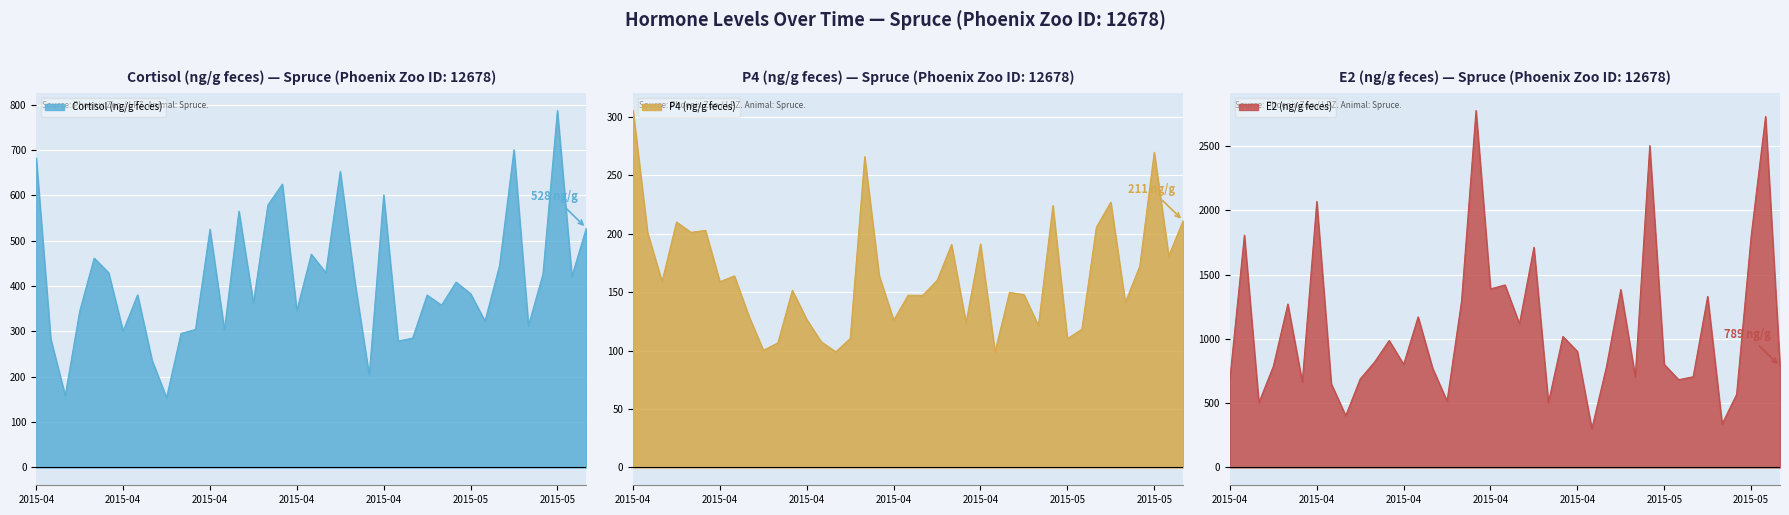

Reading left to right, list all the values displayed in this chart.

Cortisol (ng/g feces): 682.3	283.5	158.4	344.4	461.7	429.4	300.7	380.5	236.3	153.9	295.5	304.2	525.2	302.9	565.1	363.0	578.6	624.7	346.1	470.2	429.6	653.0	411.4	202.9	600.8	278.6	285.1	380.1	357.8	408.6	383.3	322.7	444.8	700.4	312.7	426.0	787.0	421.4	528.0
P4 (ng/g feces): 305.4	201.0	159.0	210.0	201.1	202.8	158.9	163.9	129.5	100.2	106.5	151.5	126.5	107.5	98.9	110.3	265.8	164.1	126.0	147.3	147.2	159.9	190.7	123.7	191.2	98.9	149.7	147.9	121.3	224.0	110.2	118.2	205.4	226.9	141.2	172.1	269.7	181.0	211.2
E2 (ng/g feces): 691.7	1805.9	504.1	786.2	1270.5	663.2	2067.8	651.1	402.7	688.3	820.5	987.0	801.4	1170.6	772.2	515.5	1294.0	2775.0	1388.0	1418.8	1116.6	1712.2	504.0	1018.5	902.5	301.2	777.8	1382.9	705.2	2502.0	801.7	682.0	705.1	1329.4	338.2	567.9	1793.9	2729.3	788.8